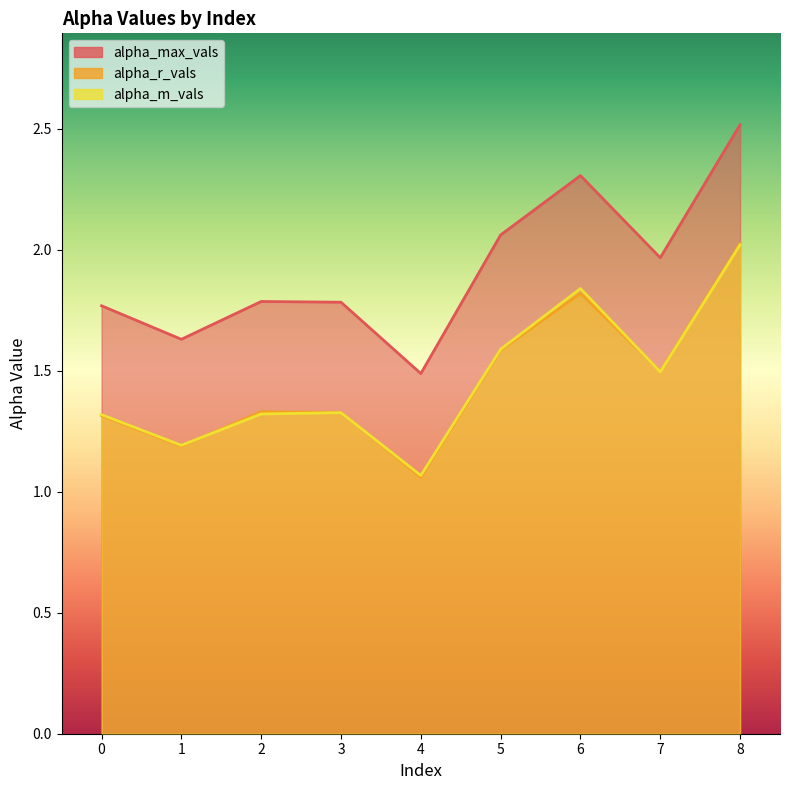

Which series has the largest range (max minus min)?

alpha_max_vals